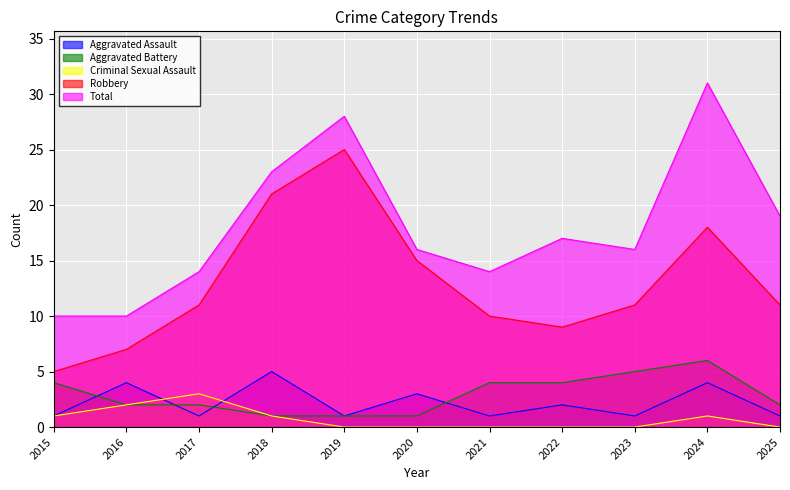

What value does the Total series have at 2015, to the nearest 10?

10